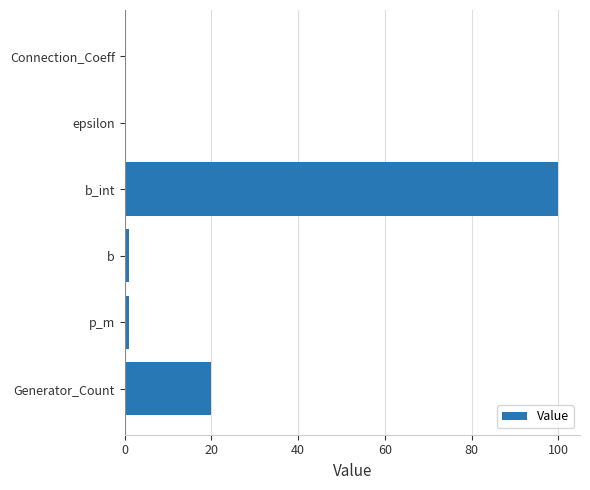

The value at b_int is 100.0. True or false?

True